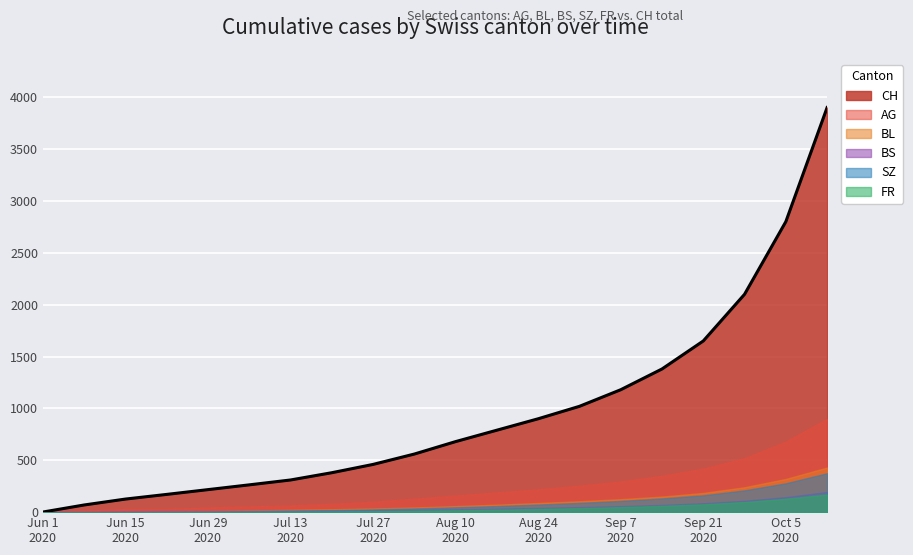

How many data points does each series have?

20